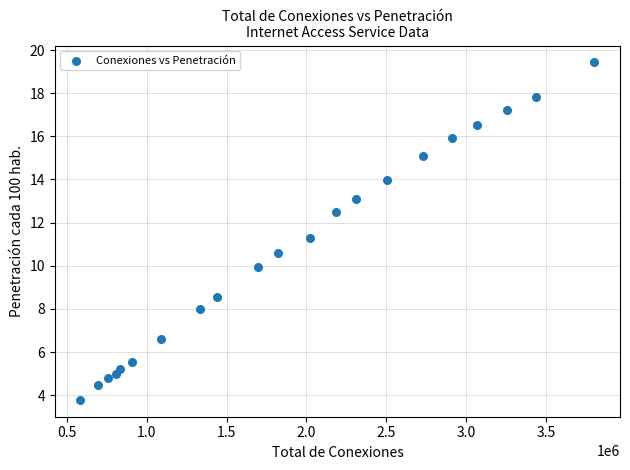

What is the range of X values (max minus min)?

3216544.0